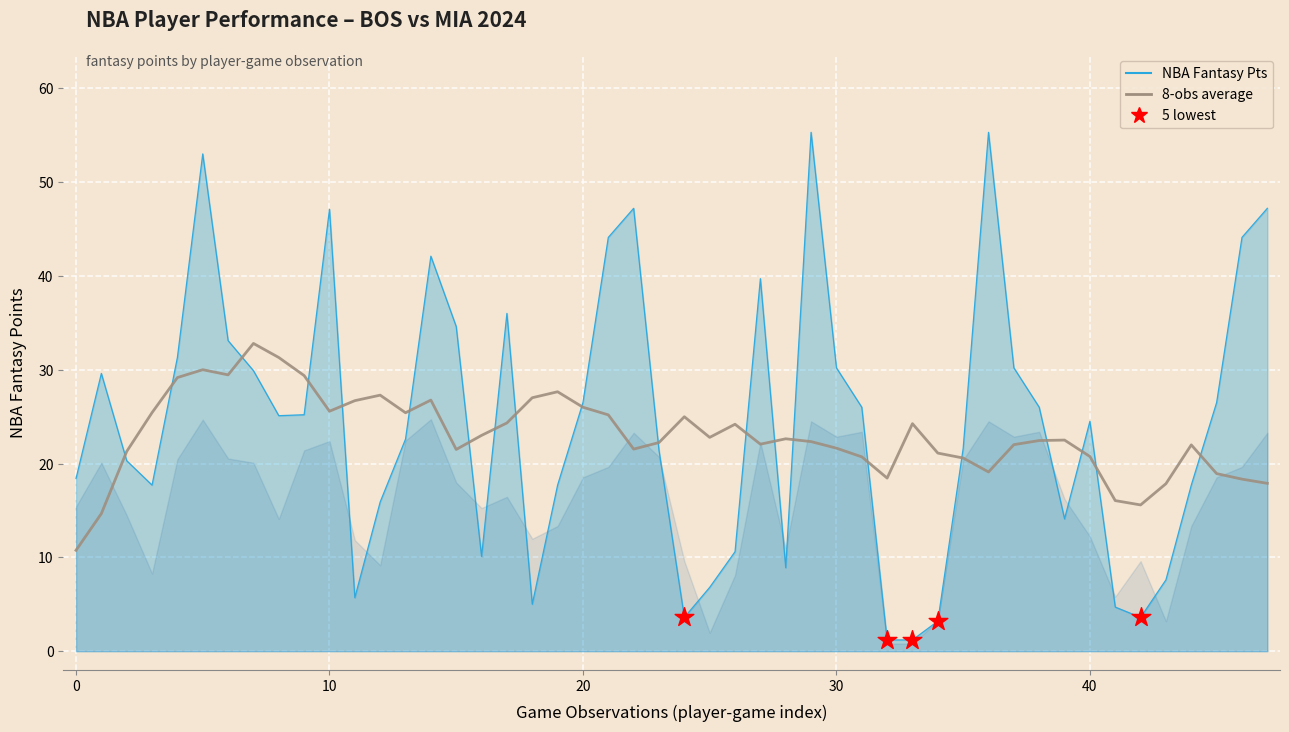

Is the value of MIN at 32 greater than the value of NBA_FANTASY_PTS at 25?

Yes